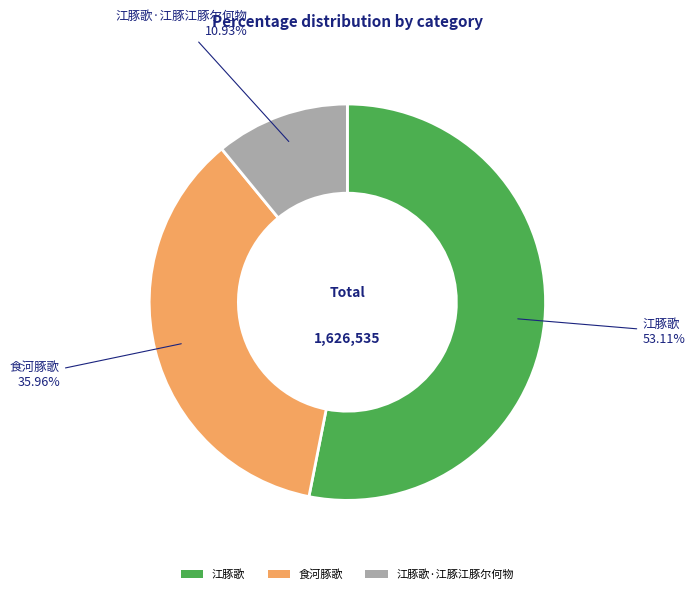

Is there a majority slice in this chart?

Yes